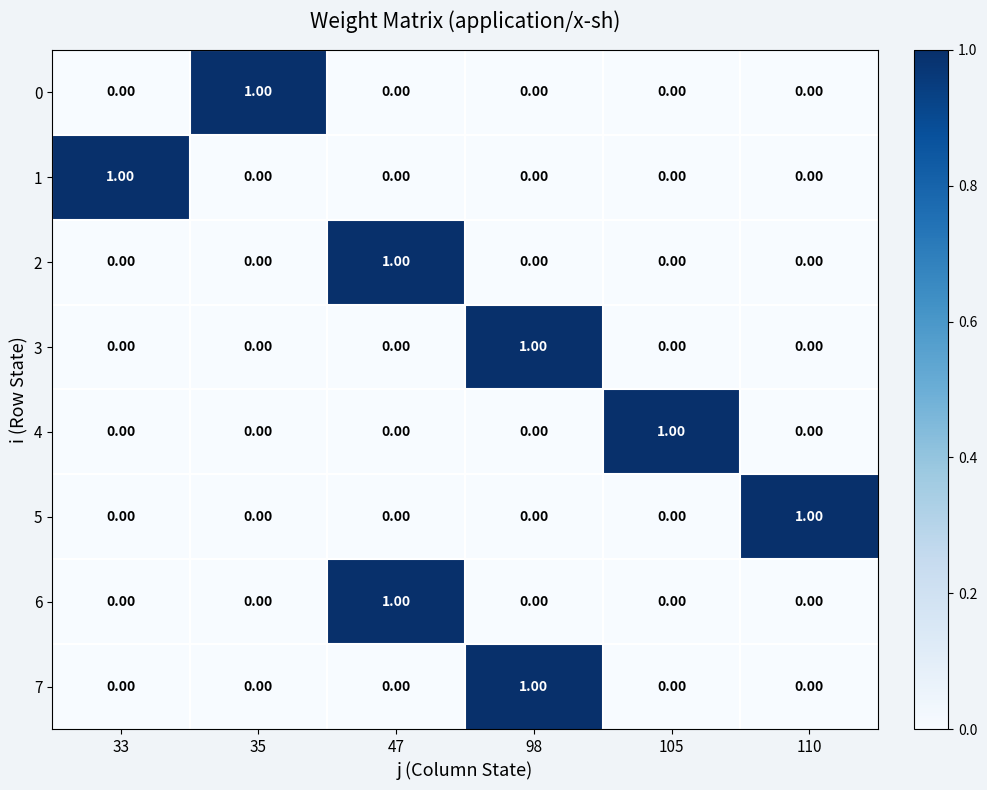

At how many categories does at least one series exceed 0?

6